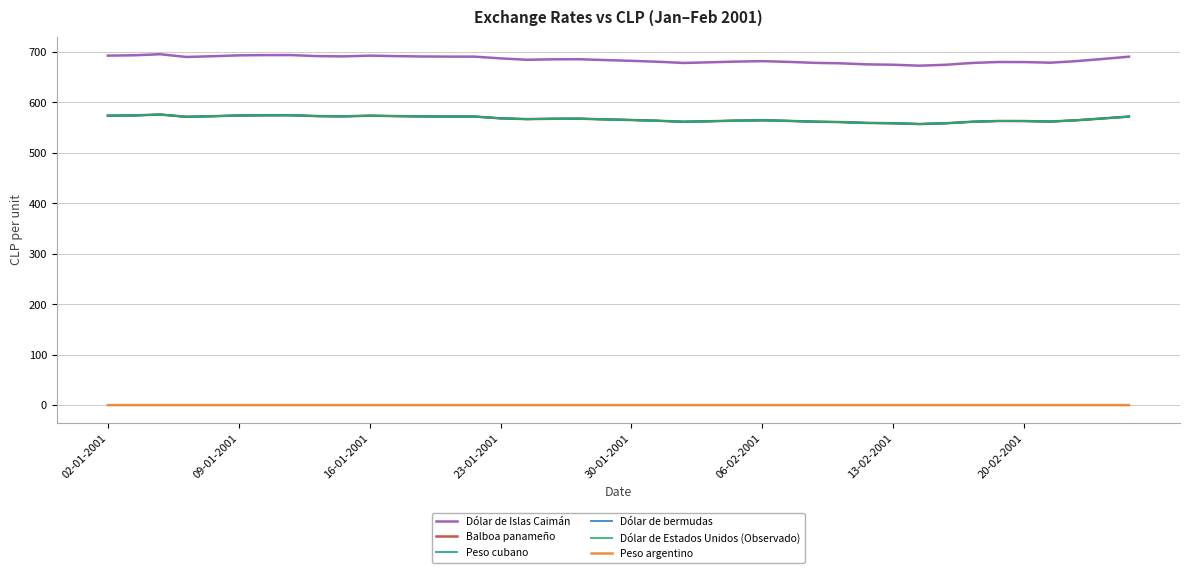

At how many categories does at least one series exceed 97?

40